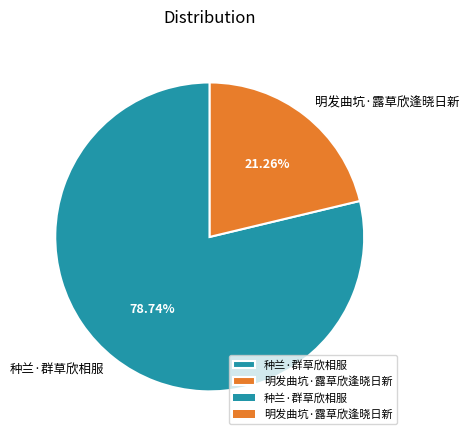

The 明发曲坑·露草欣逢晓日新 slice represents 21% of the pie. True or false?

True